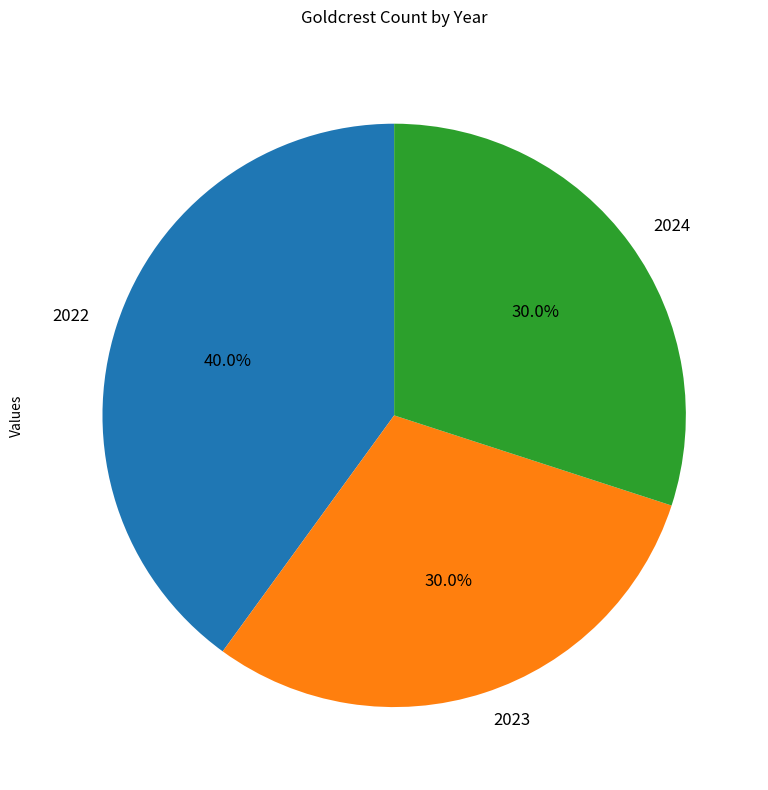

The 2024 slice represents 23% of the pie. True or false?

False